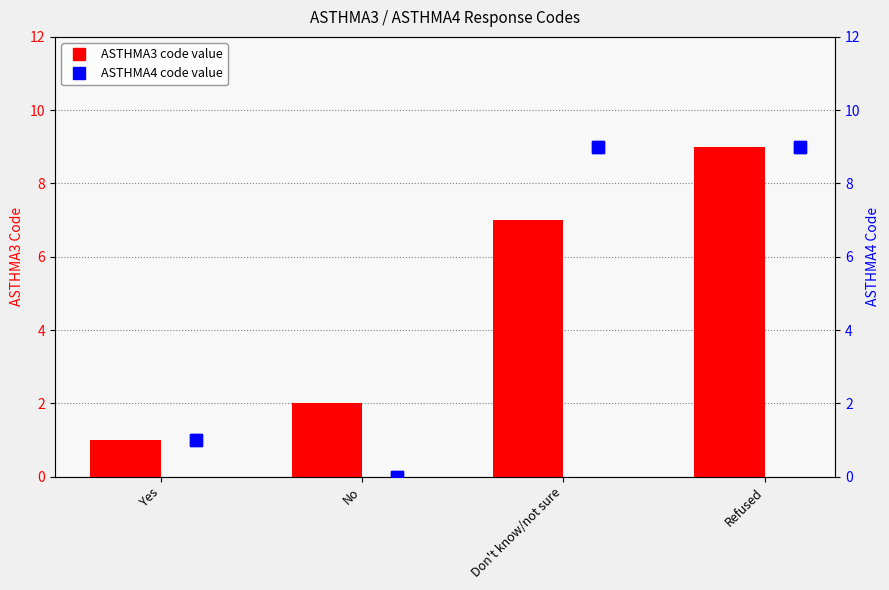

Reading right to left, transcribe all the data shown in this chart.

ASTHMA3: 9	7	2	1
ASTHMA4: 9	9	0	1